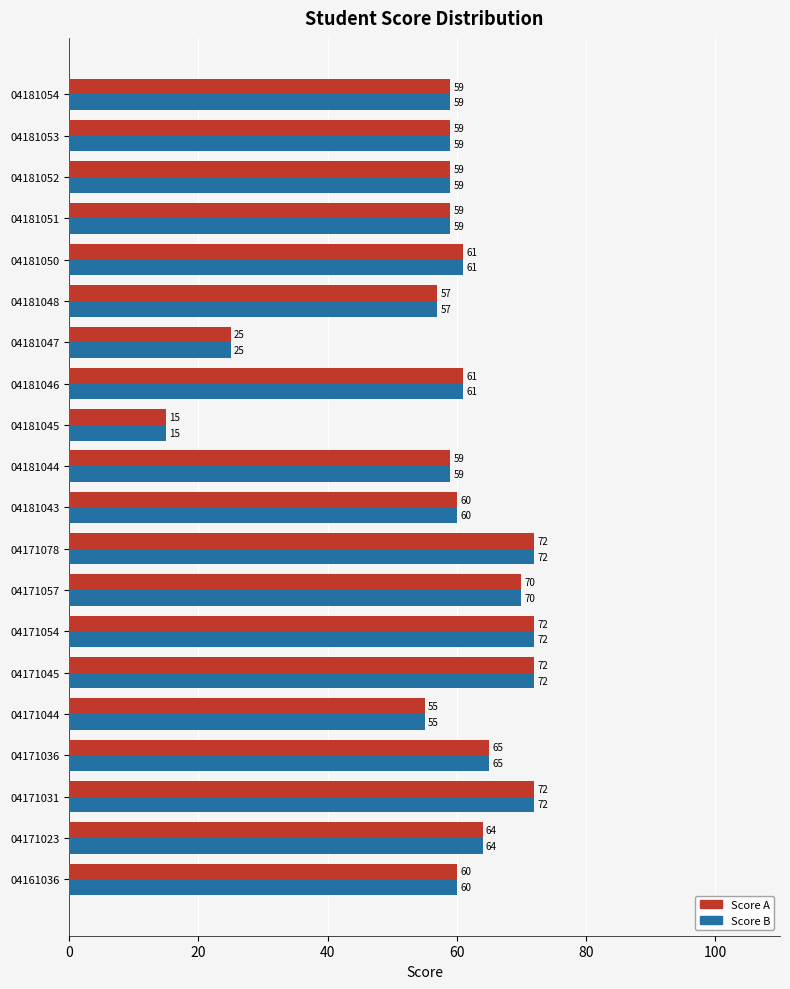

Which category has the lowest value in the Score B series?

04181045